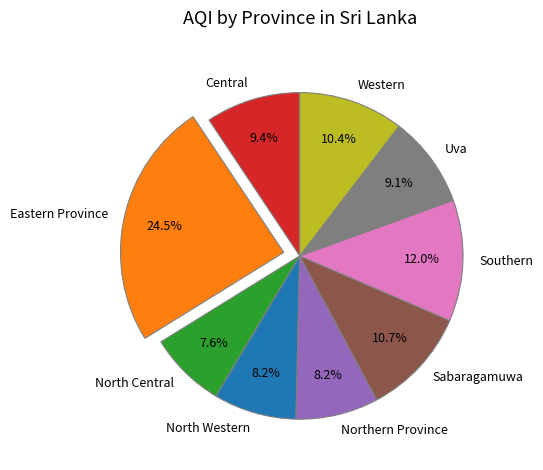

To the nearest percent, what portion does Central represent?

9%